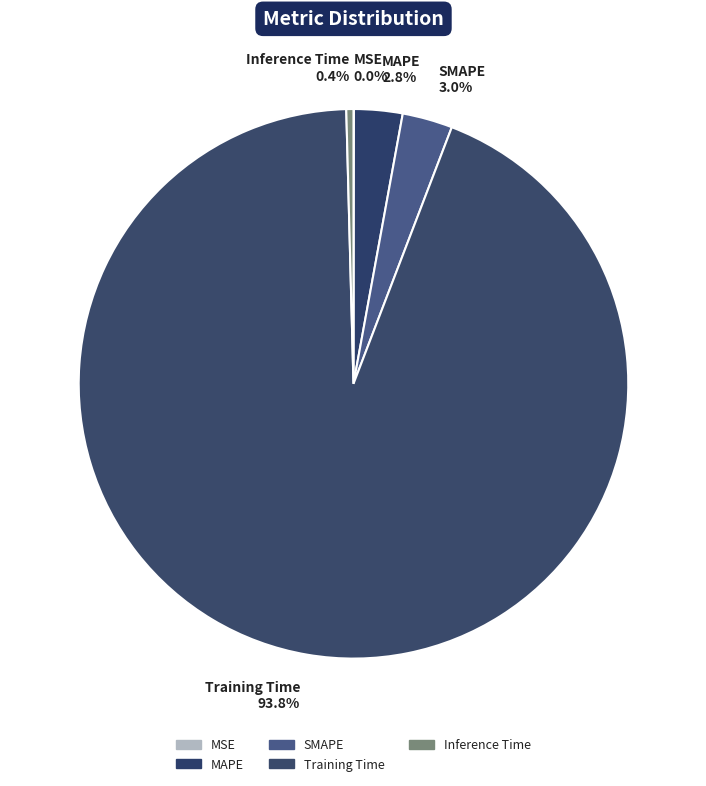

What percentage is the MAPE slice, to the nearest percent?

3%